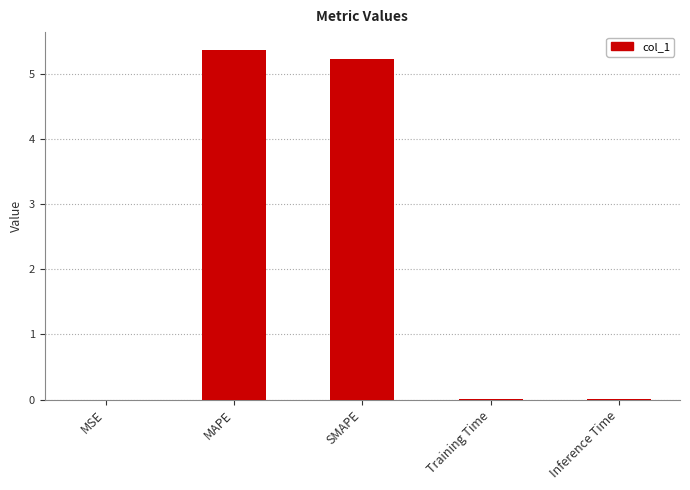

What is the sum of all values?

10.6